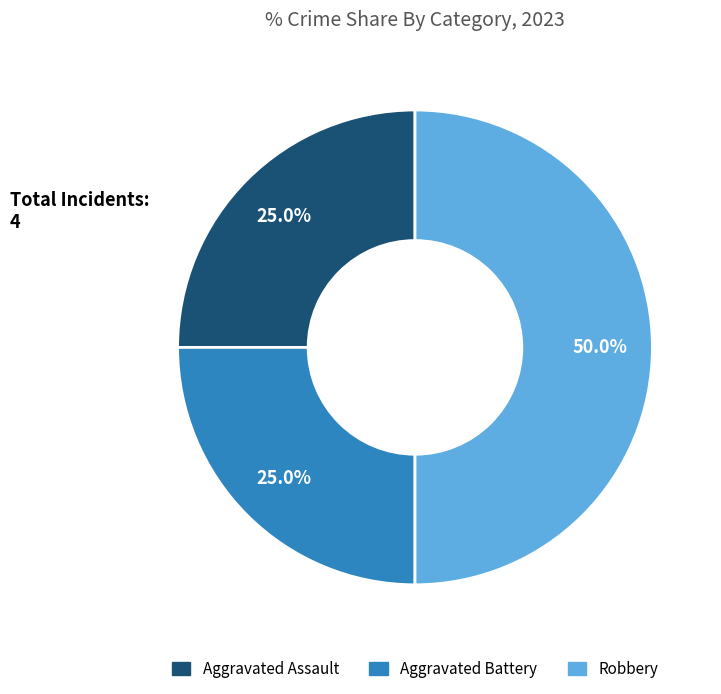

Which has a higher value, Aggravated Battery or Robbery?

Robbery